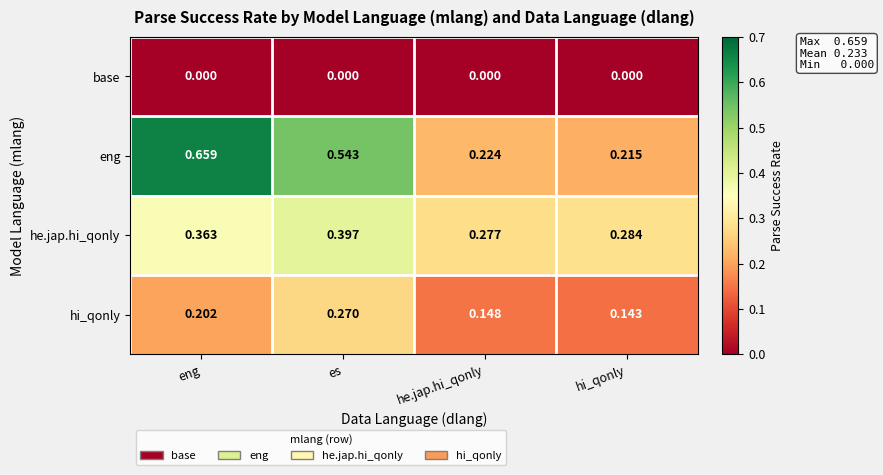

List the series in order of their peak value, highest first.

eng, he.jap.hi_qonly, hi_qonly, base